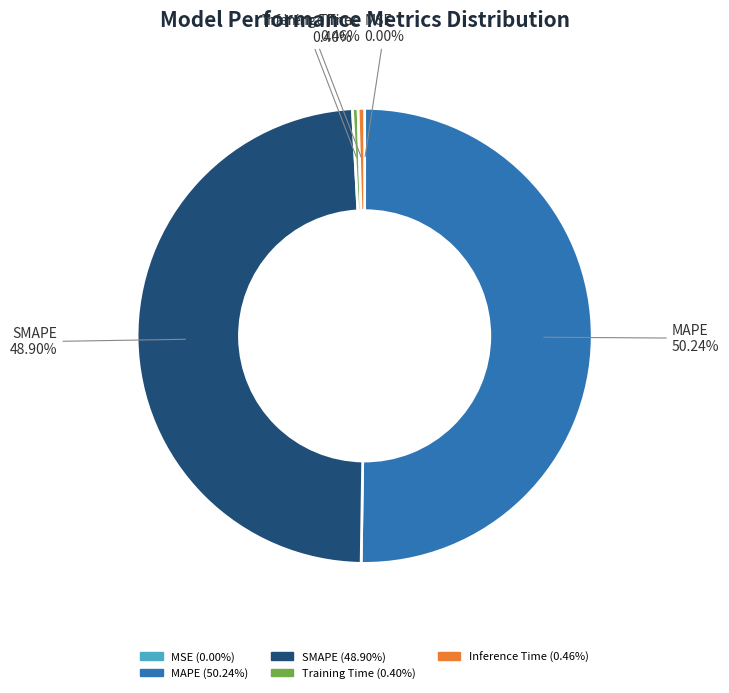

Which category has the biggest portion of the pie?

MAPE